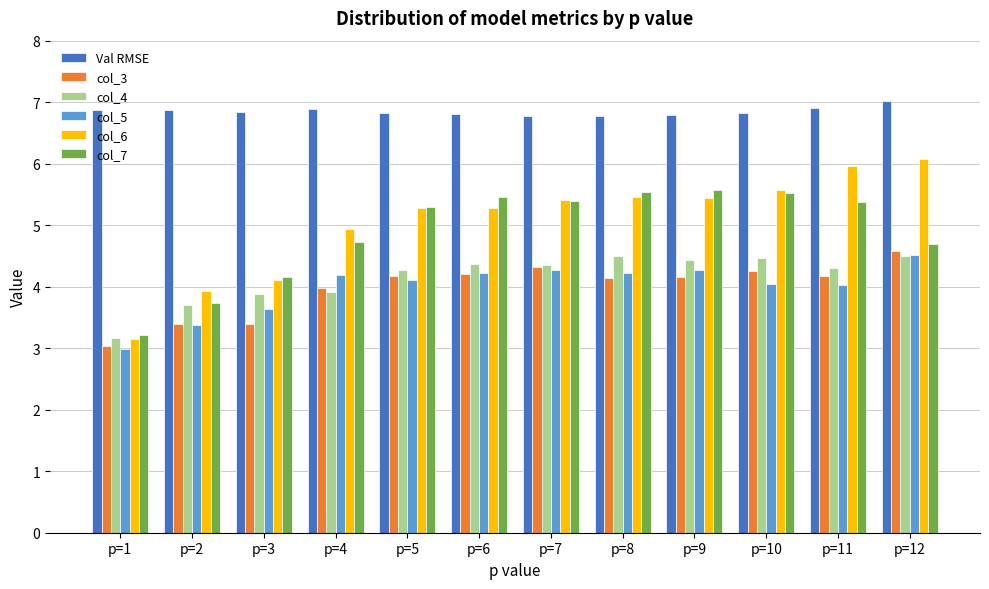

Is it true that col_5 equals 4.0 at p=10?

True